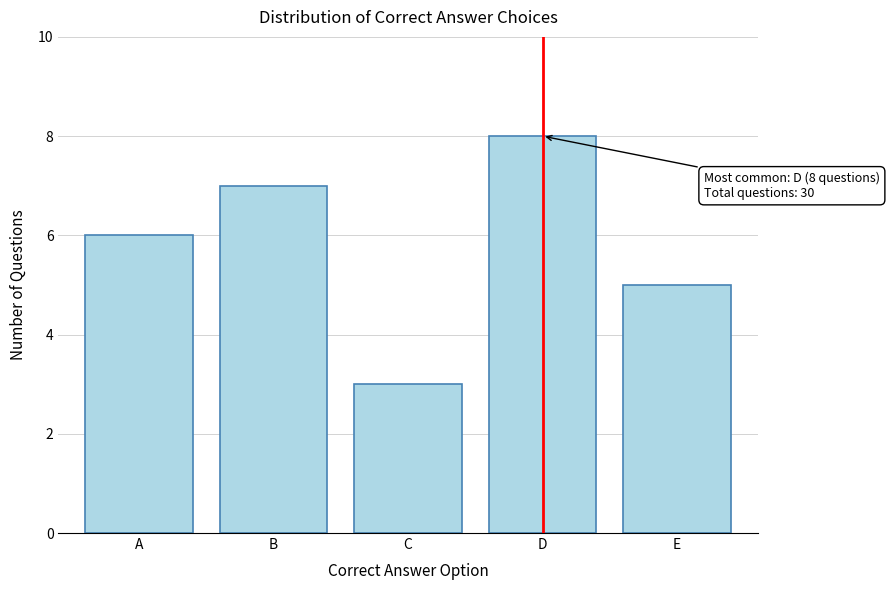

Reading left to right, list all the values displayed in this chart.

6	7	3	8	5